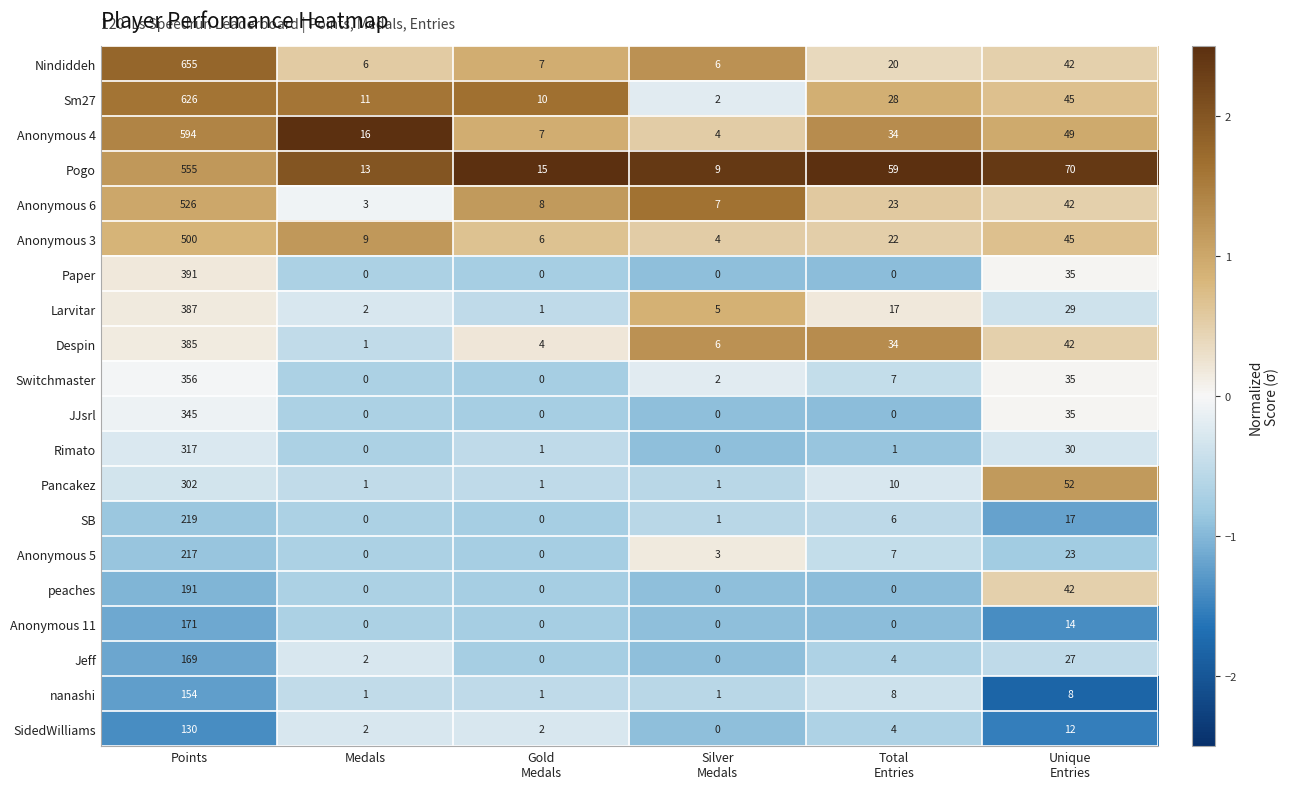

Is it true that SB equals 0 at Medals?

True